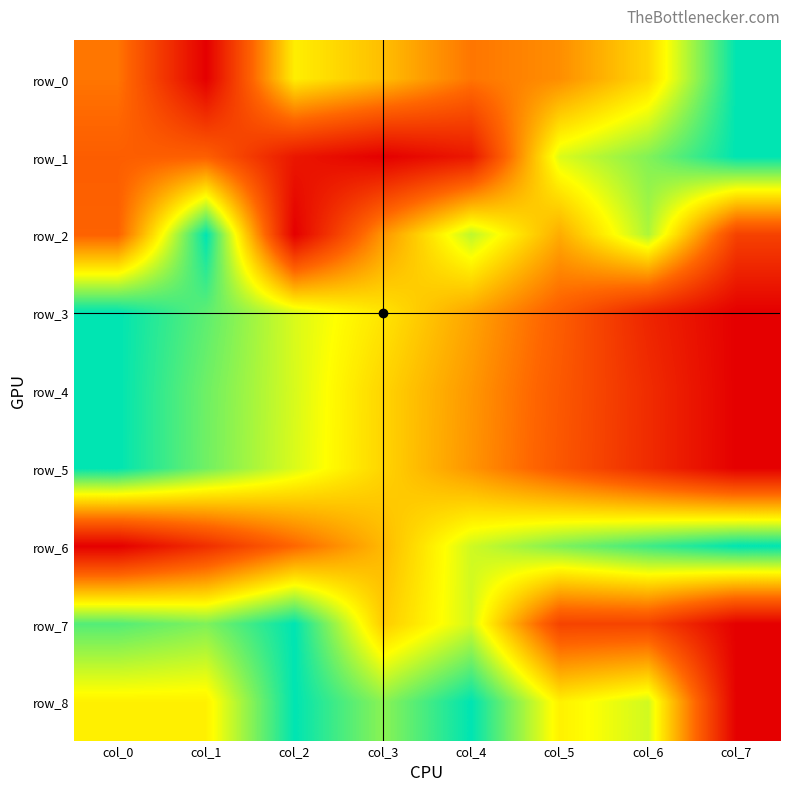

Rank the series at col_7 from highest to lowest value.

row_0, row_1, row_6, row_2, row_3, row_4, row_5, row_7, row_8